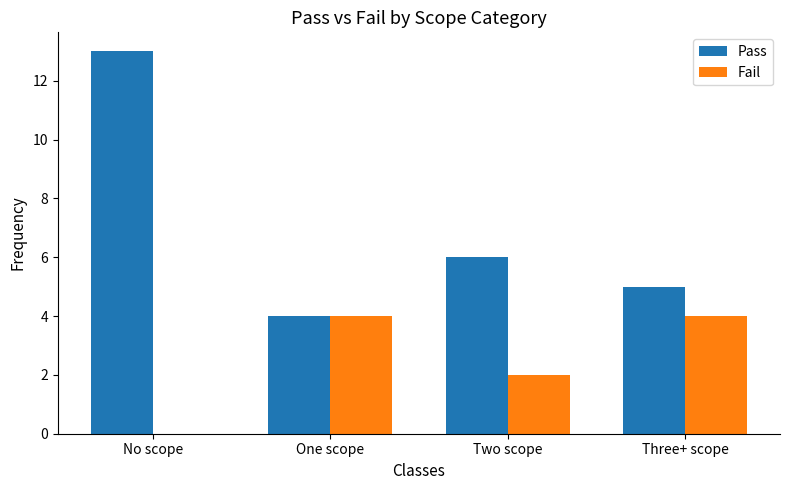

Which series has the largest total across all categories?

Pass